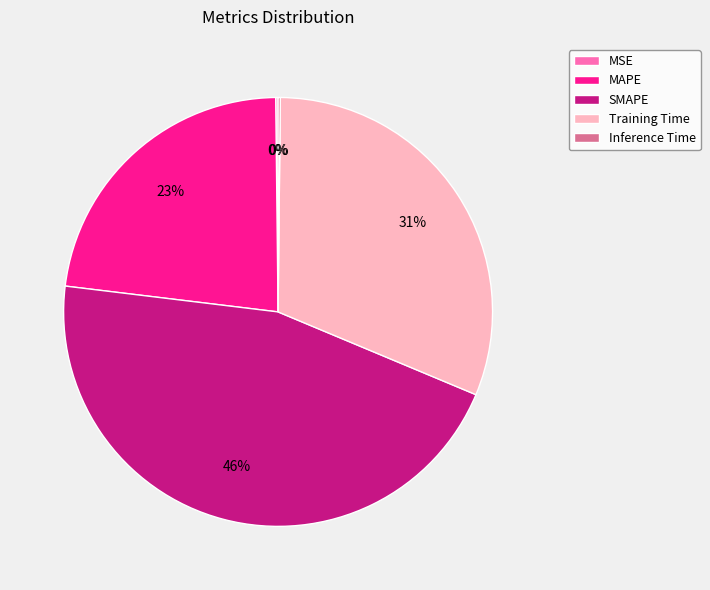

What is the largest slice in the pie chart?

SMAPE